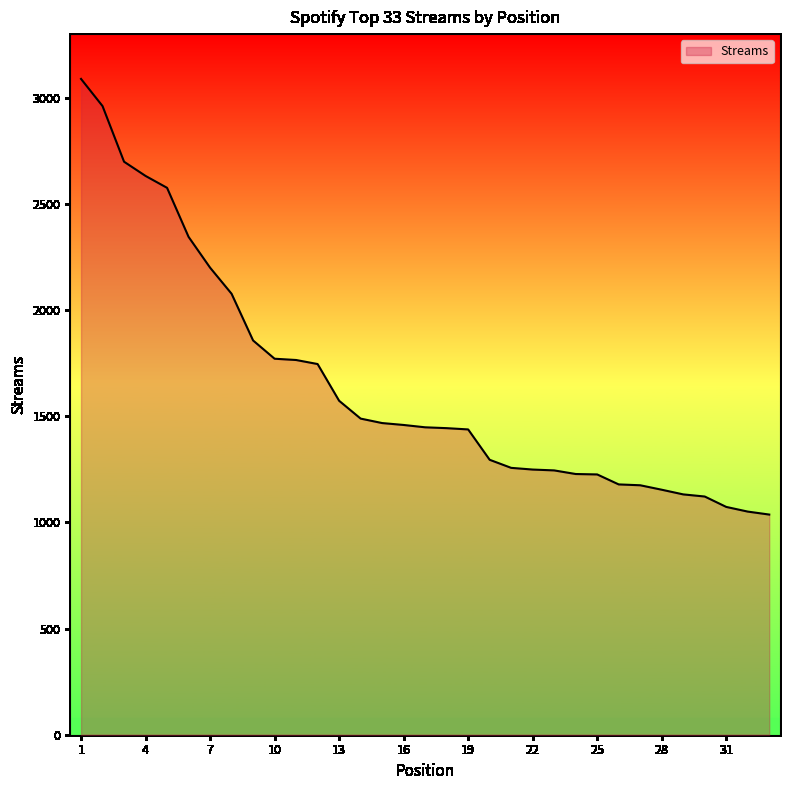

What is the difference between the maximum and minimum values?

2052